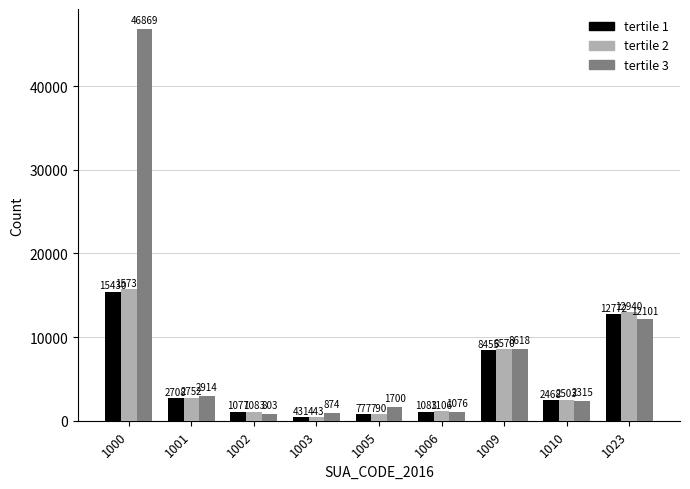

What is the total value across all series at 1009?

25643